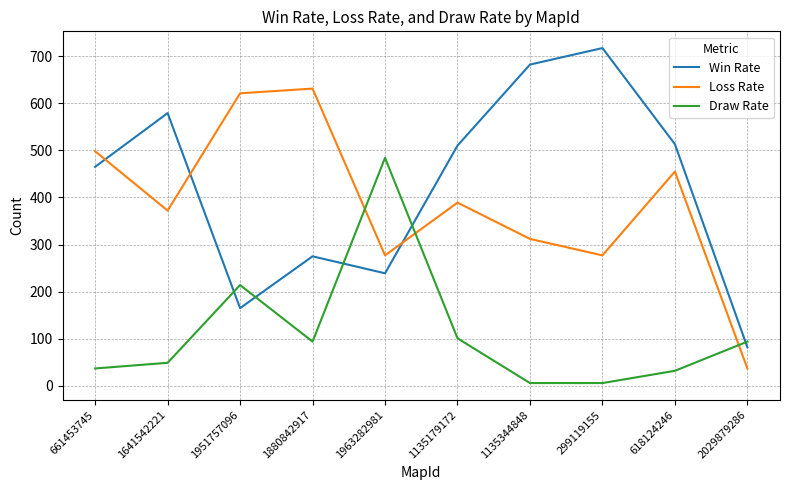

The Win Rate series shows 510 at 1135179172. True or false?

True